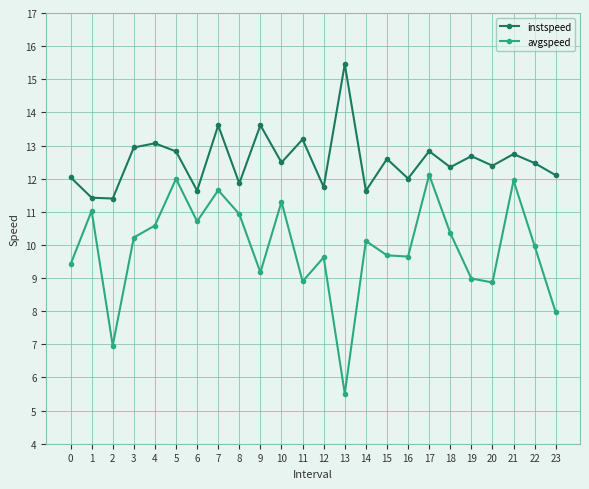

What is the value of the instspeed point at the 15th from the left?

11.6